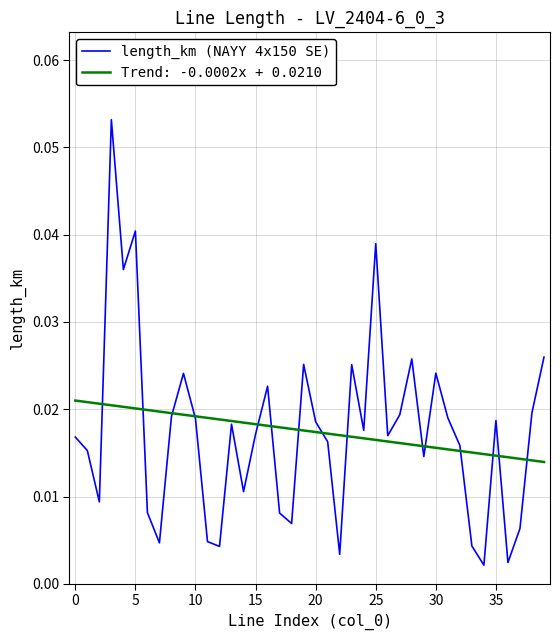

Rank the series by their maximum value, from highest to lowest.

length_km (NAYY 4x150 SE), Trend: -0.0002x + 0.0210